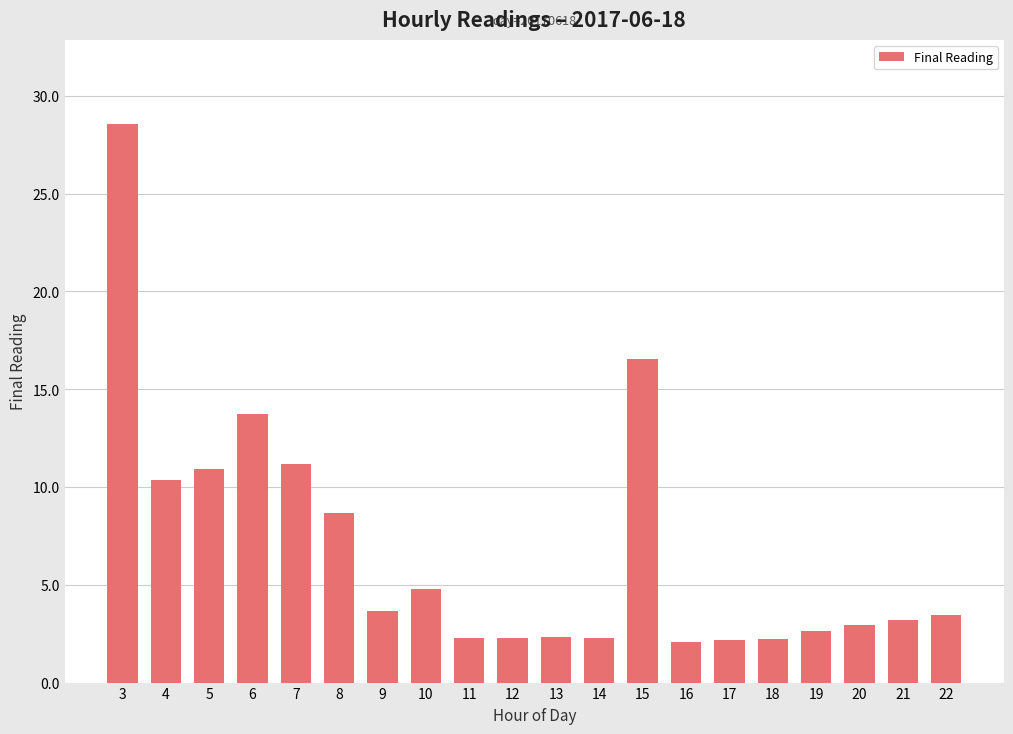

What is the approximate value at 9?

3.7